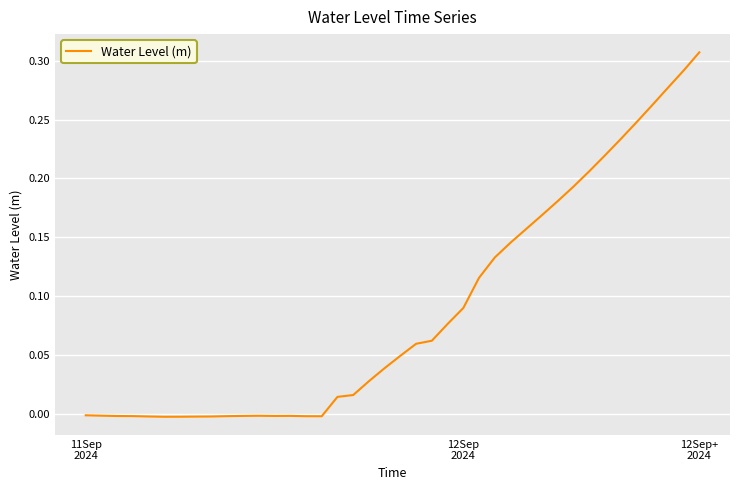

At which category does the chart reach its peak across all series?

12Sep+
2024